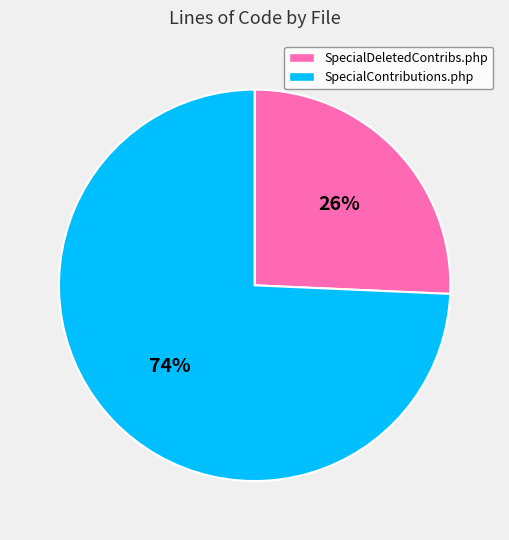

Does any single category account for the majority?

Yes